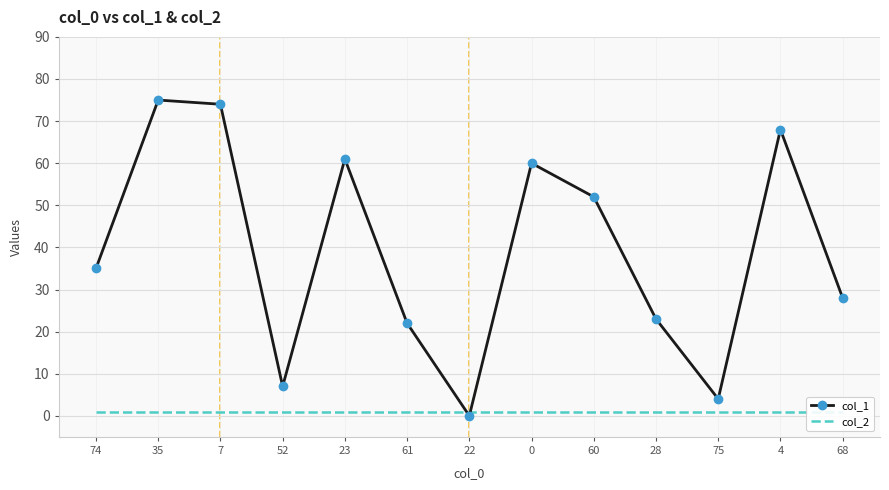

Is the value of col_2 at 74 greater than the value of col_1 at 0?

No